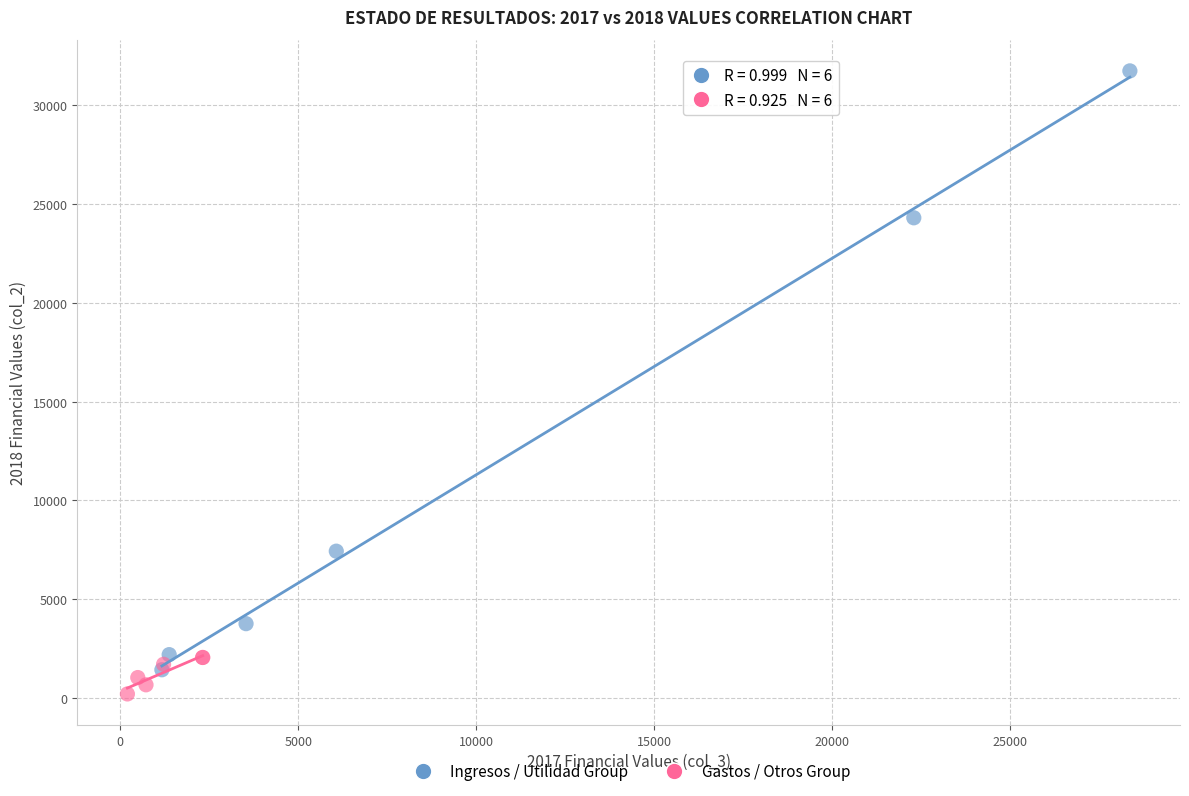

Which series has the widest spread of Y values?

Ingresos / Utilidad Group